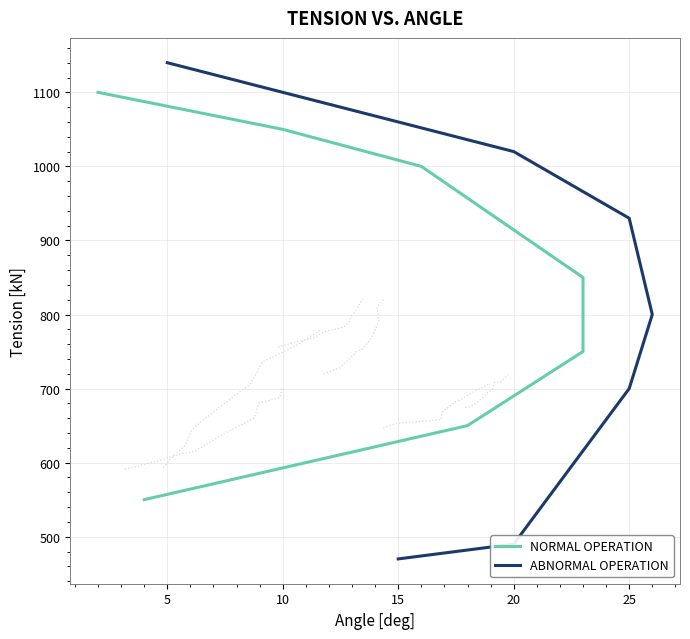

Which series ends up on top after the final intersection of ABNORMAL OPERATION and NORMAL OPERATION?

ABNORMAL OPERATION